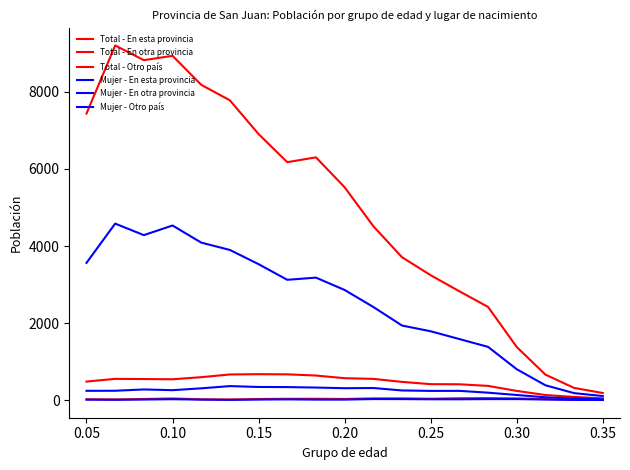

How many lines are shown in the chart?

6